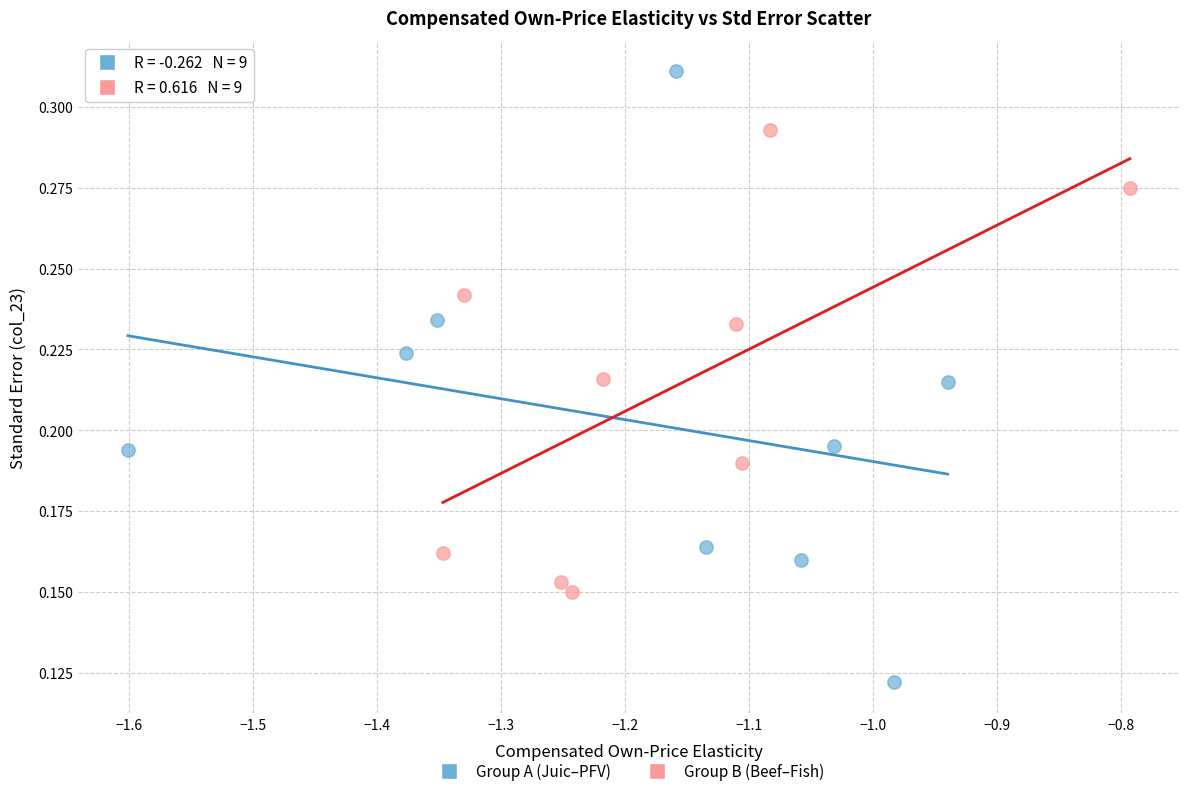

Which series contains the highest Y value?

Group A (Juic–PFV)